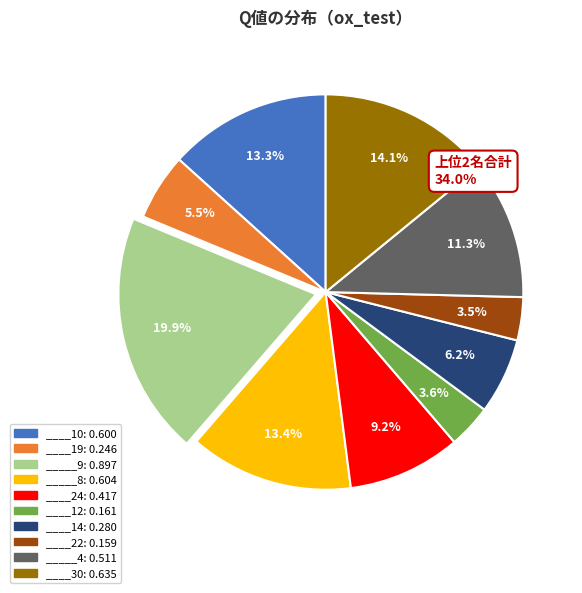

Combined, do ____14 and ____30 account for over 50%?

No